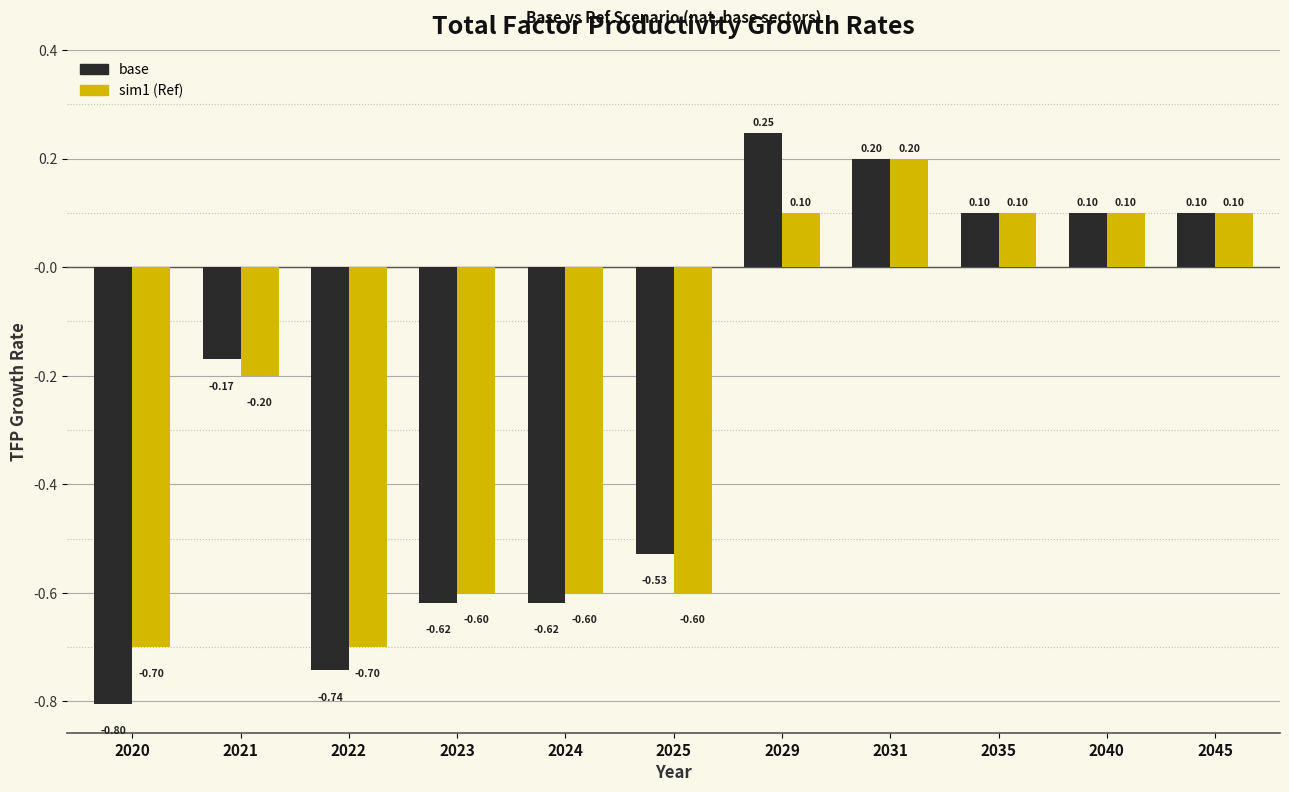

Which series has the largest range (max minus min)?

base